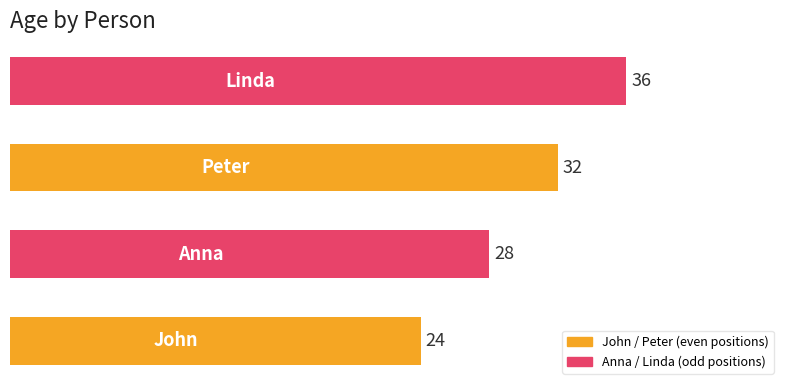

What is the difference between the maximum and minimum values?

12